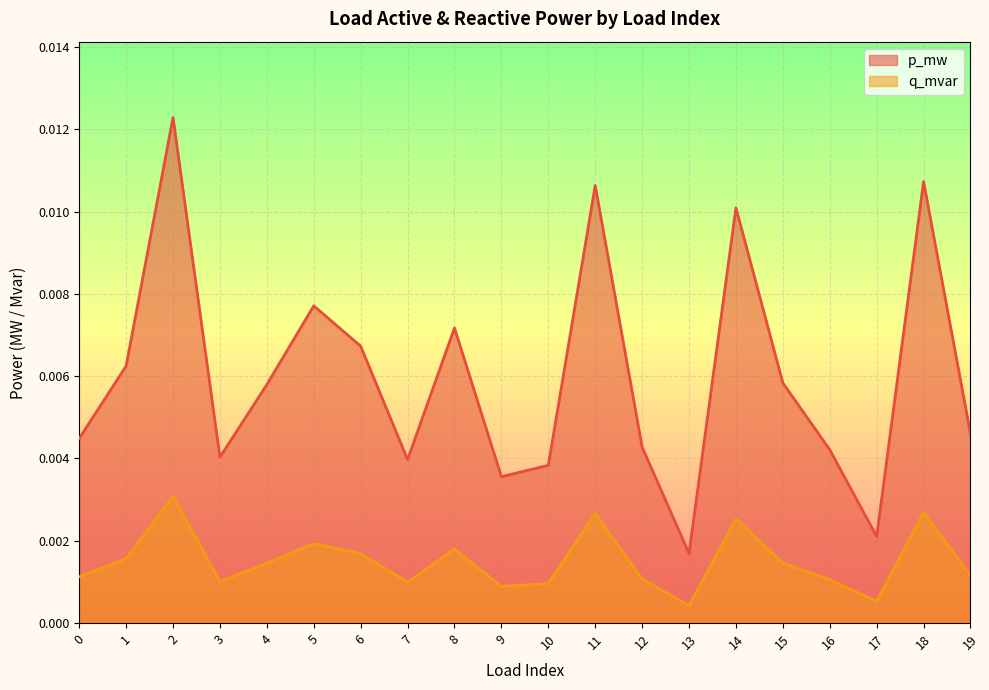

Which series has the largest range (max minus min)?

p_mw